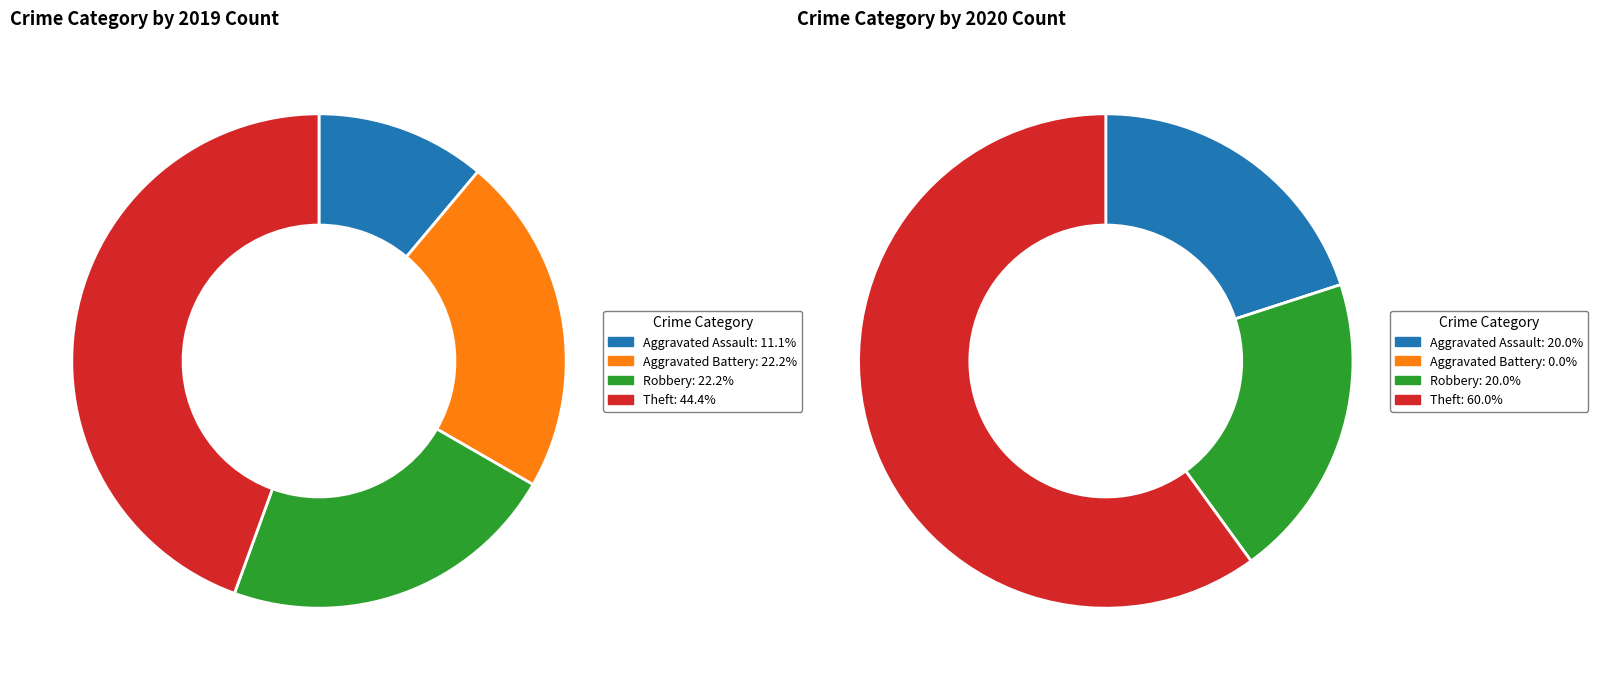

What is the spread (max minus min) of values at 3?

1